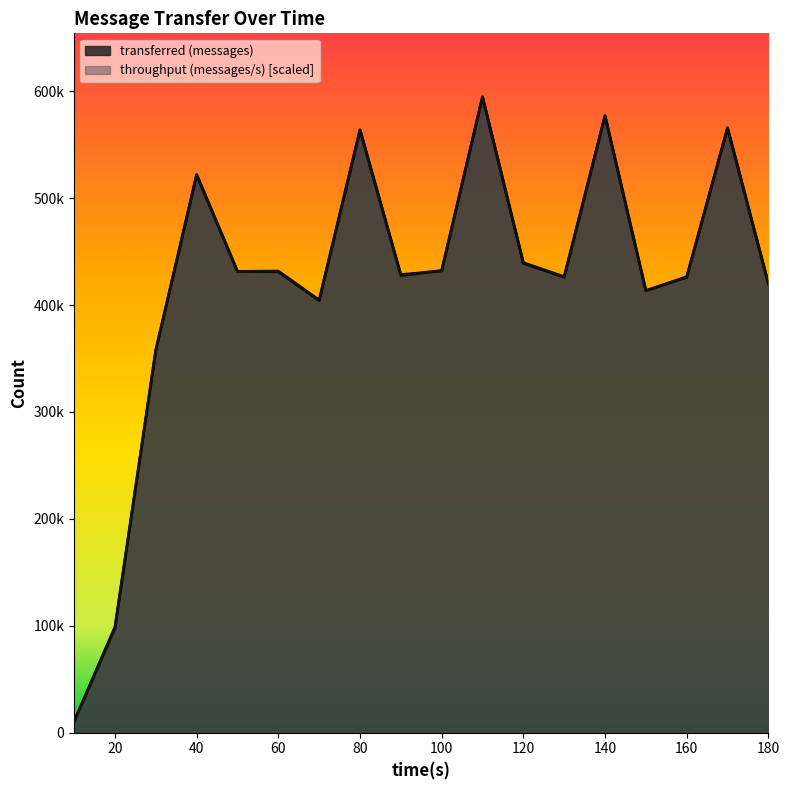

Which series has the largest total across all categories?

throughput (messages/s)